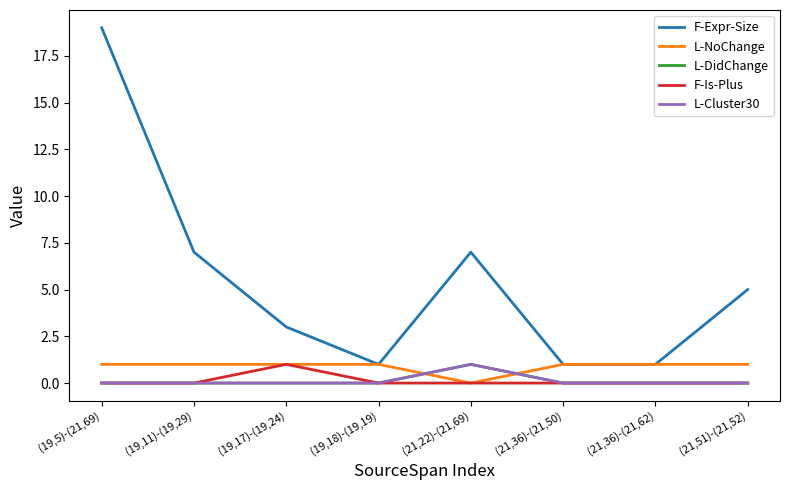

True or false: F-Expr-Size and F-Is-Plus cross at least once.

False